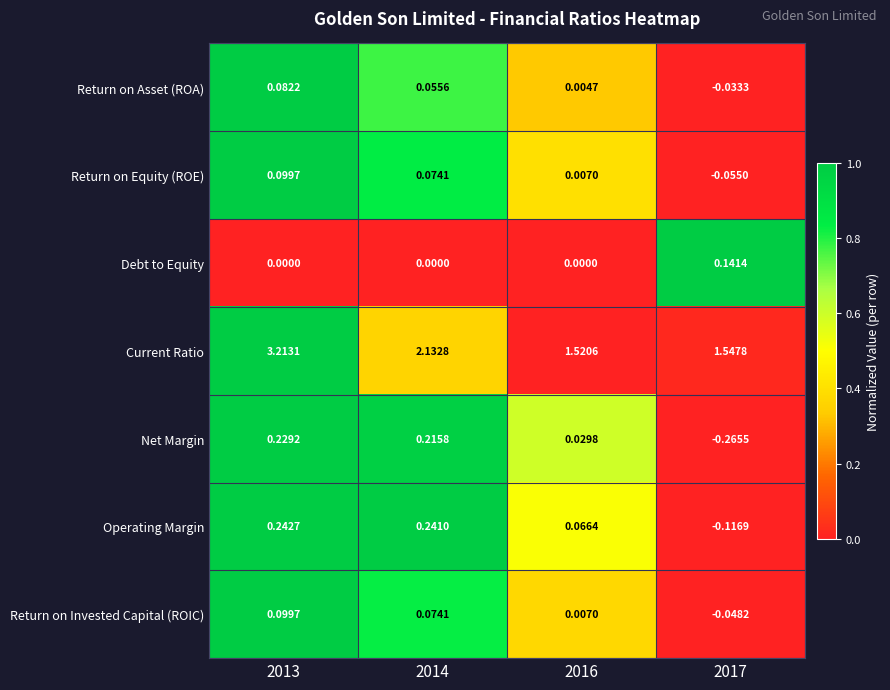

At how many categories does at least one series exceed 0?

4